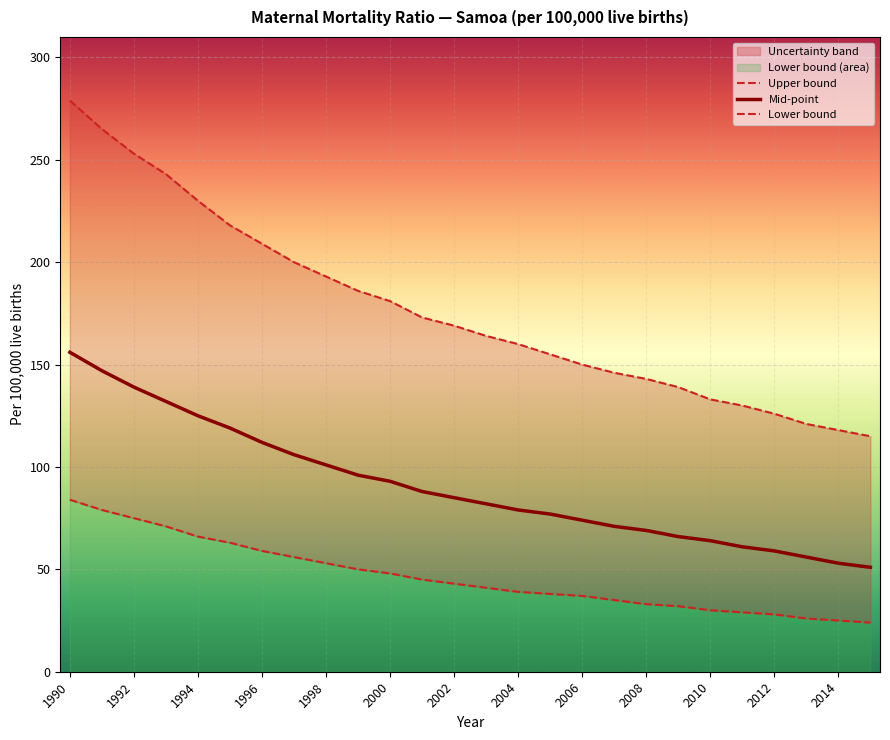

Is it true that Mid-point equals 114 at 2010?

False